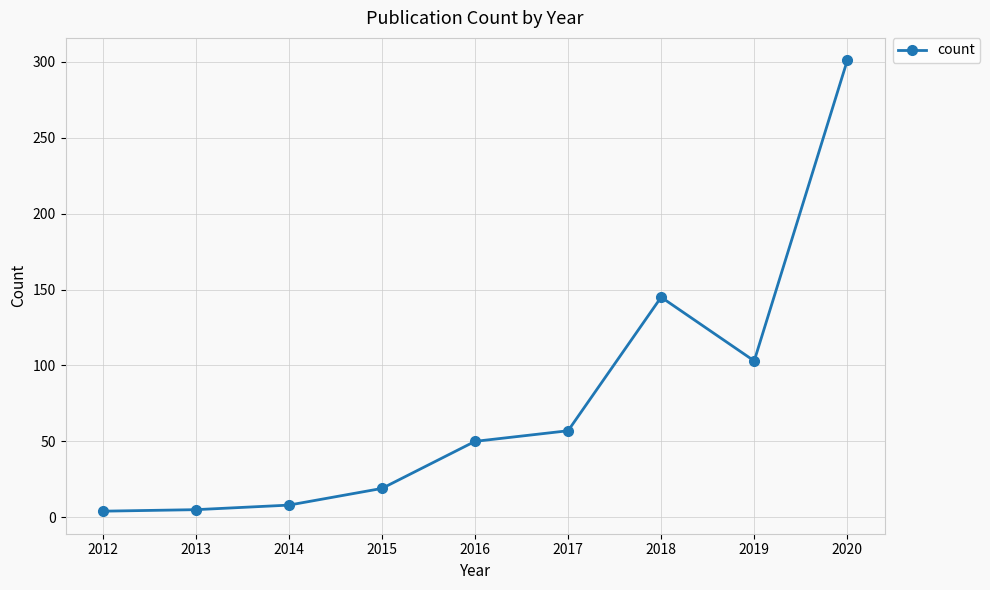

What is the value of the 7th point from the left?

145